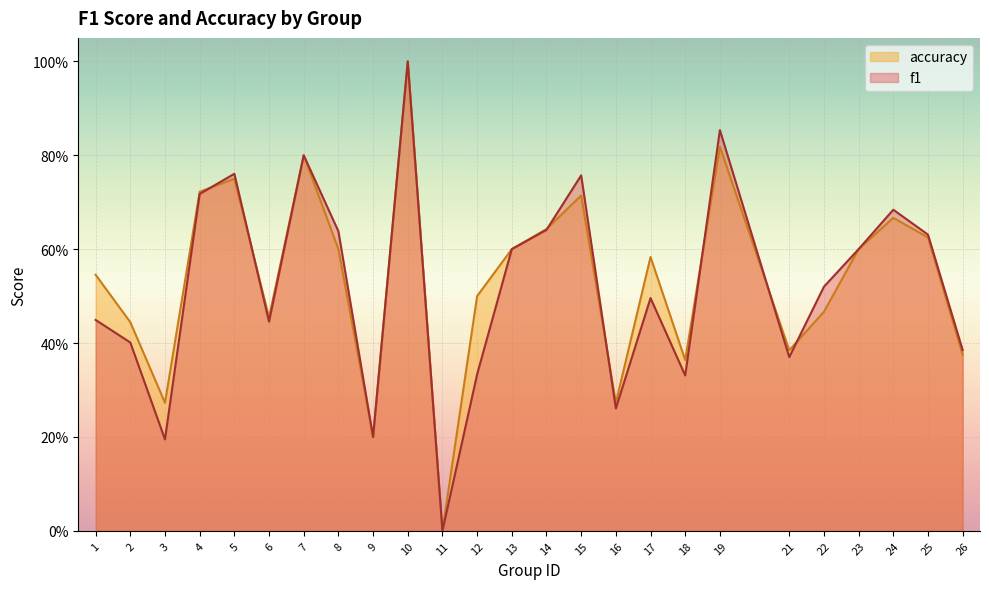

Is the value of f1 at 25 greater than the value of accuracy at 5?

No